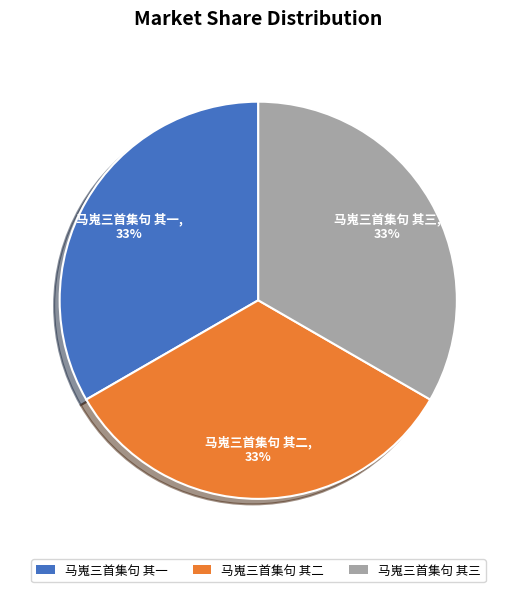

How many segments does this pie chart have?

3